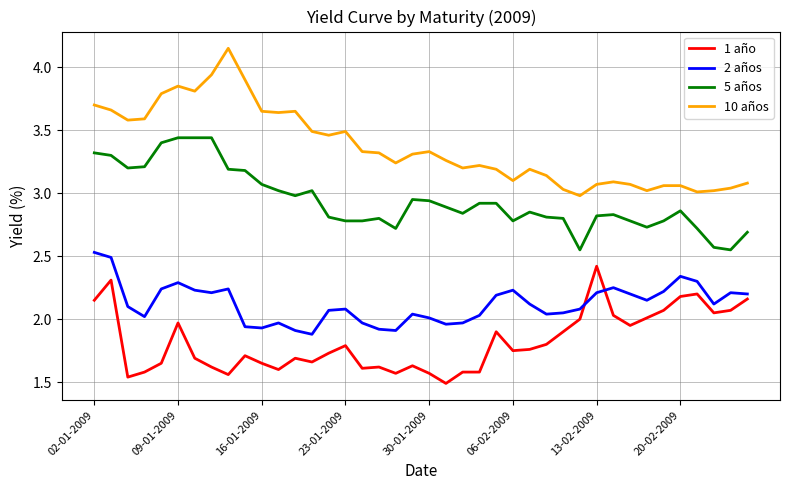

What is the difference between the maximum and minimum values in the 1 año series?

0.9